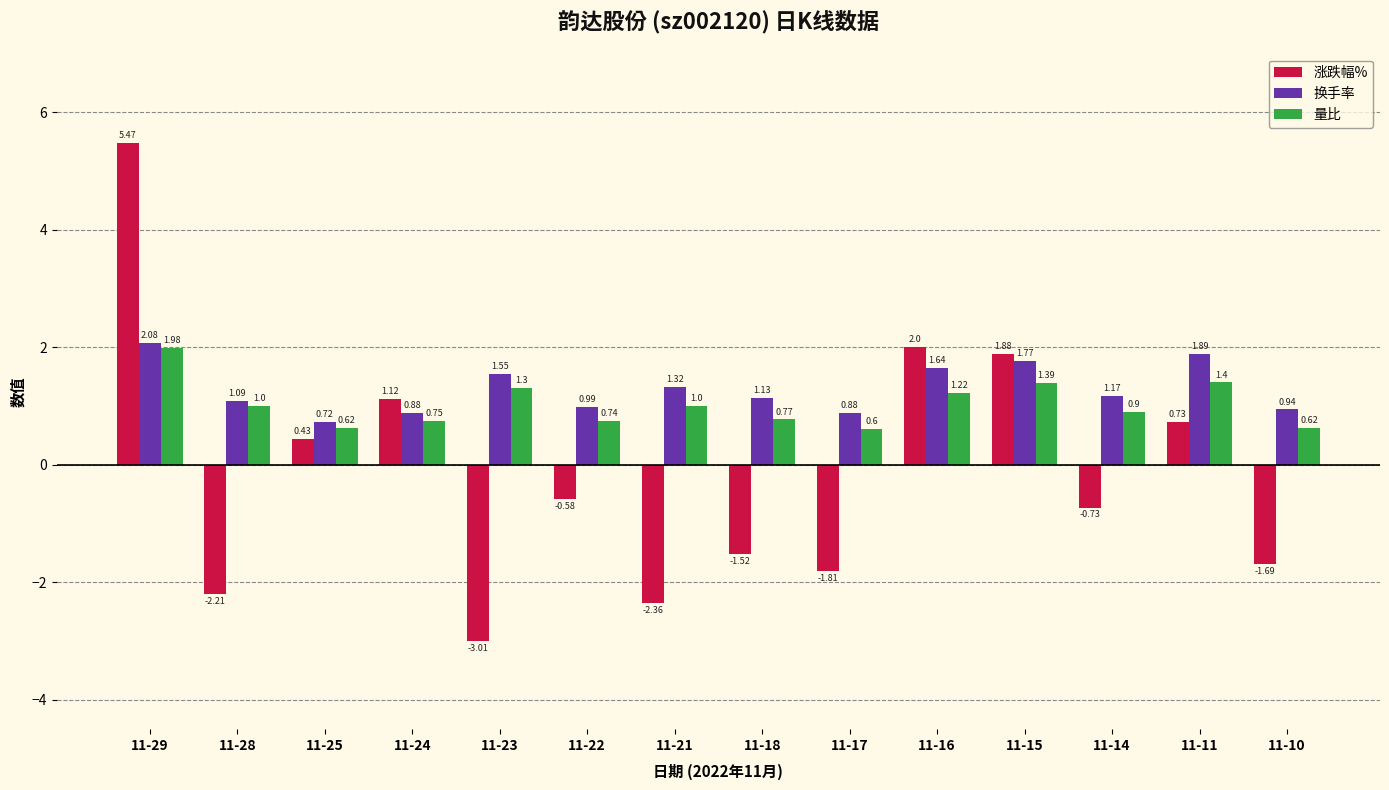

What is the sum of the 量比 values at 11-25 and 11-22?

1.4